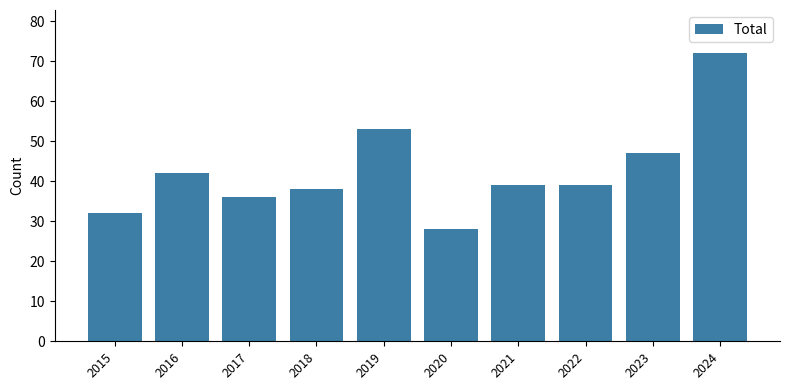

What is the change in value from 2018 to 2019?

+15